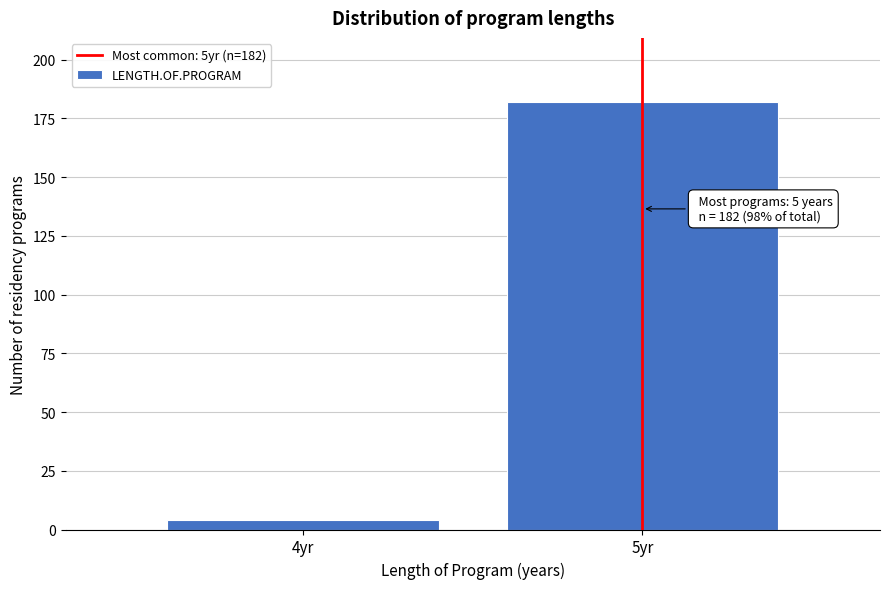

Reading left to right, list all the values displayed in this chart.

4	182